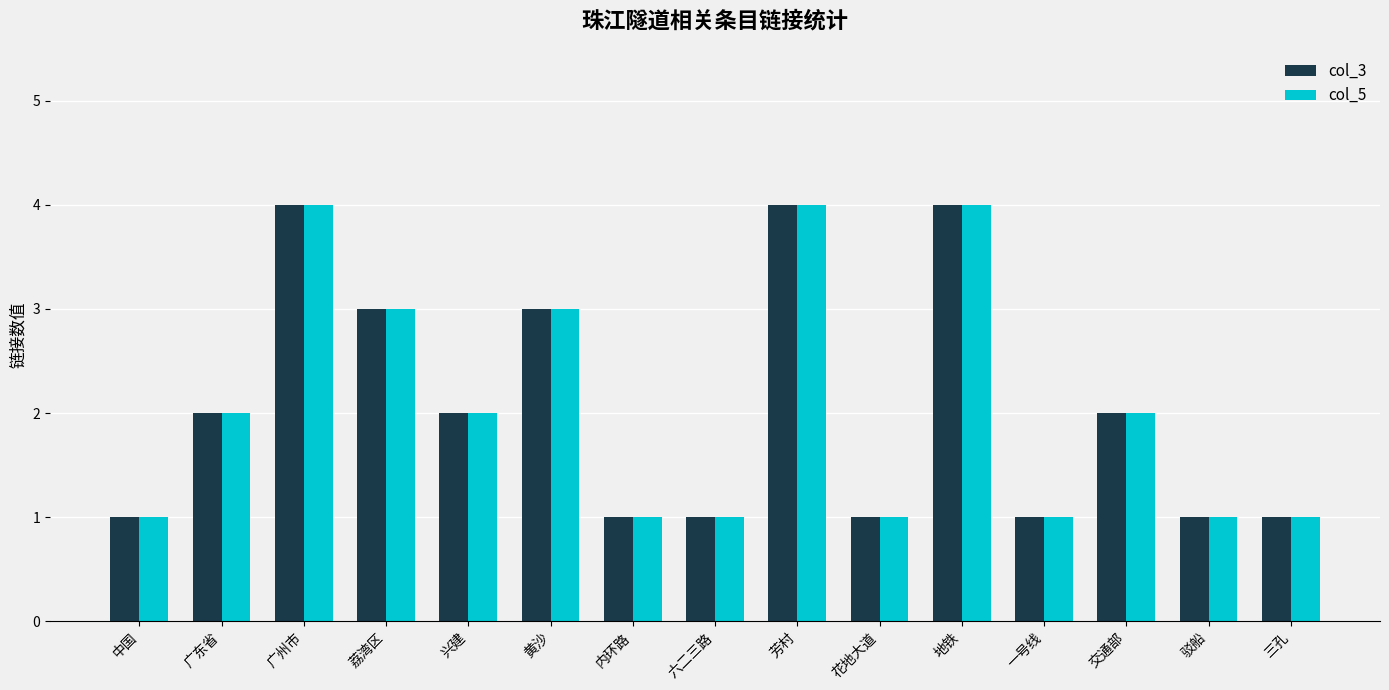

What is the difference between the second highest and second lowest values in the col_3 series?

3